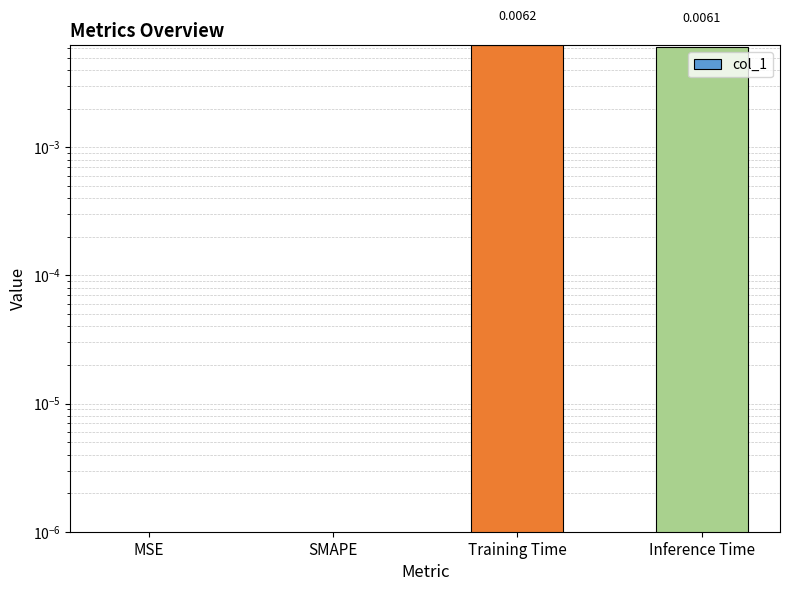

How many series are shown in this chart?

1